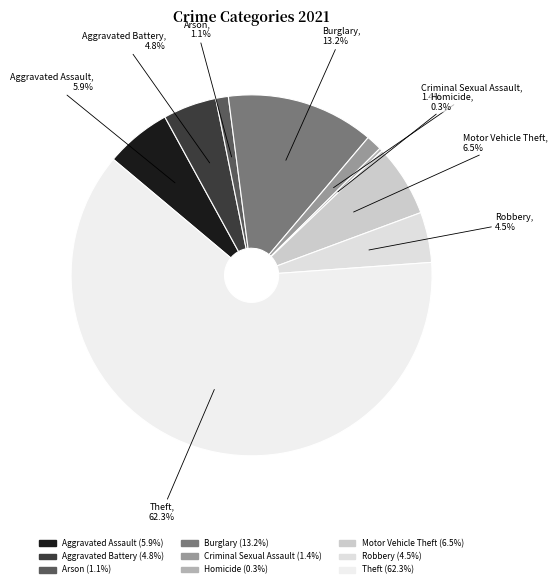

Which has a higher value, Robbery or Motor Vehicle Theft?

Motor Vehicle Theft